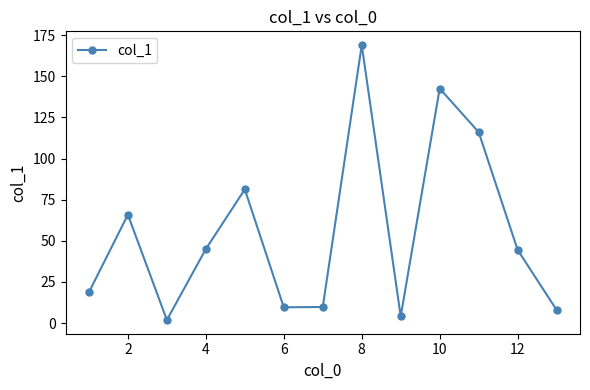

How many interior local peaks (higher than both neighbors) does the data have?

4